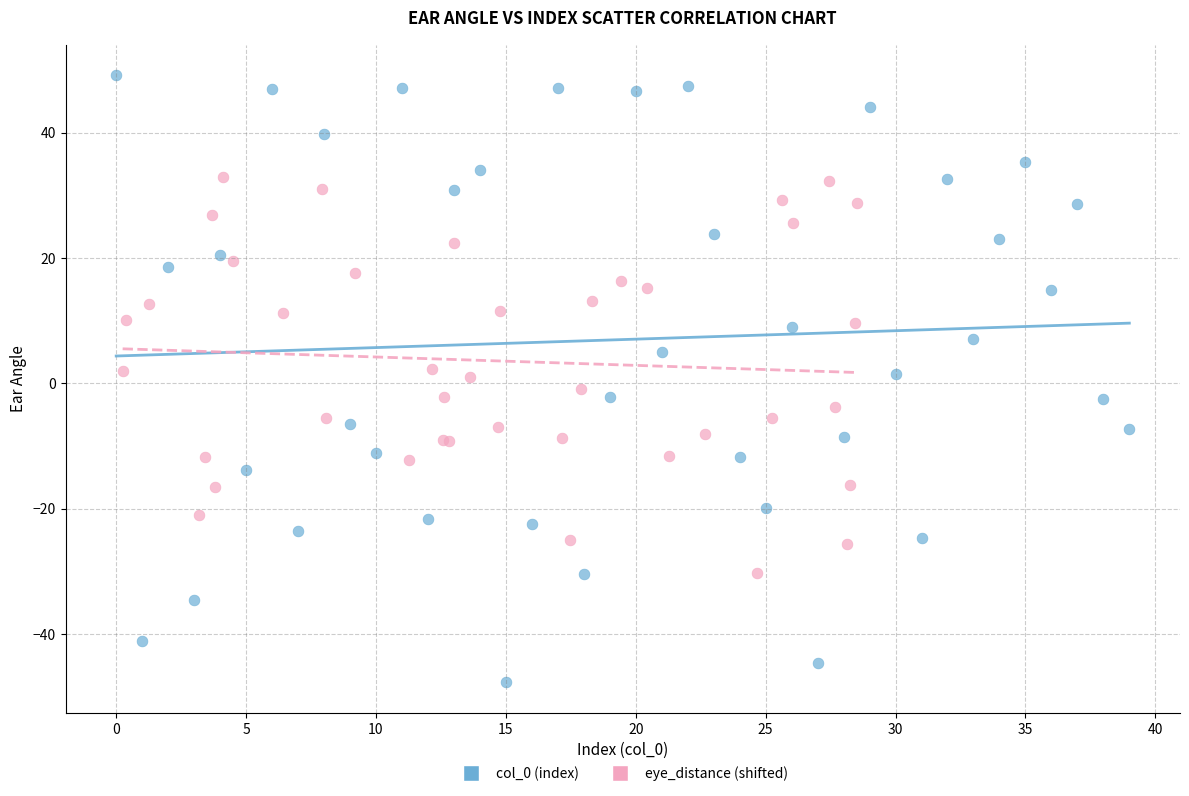

Which series contains the lowest Y value?

col_0 (index)